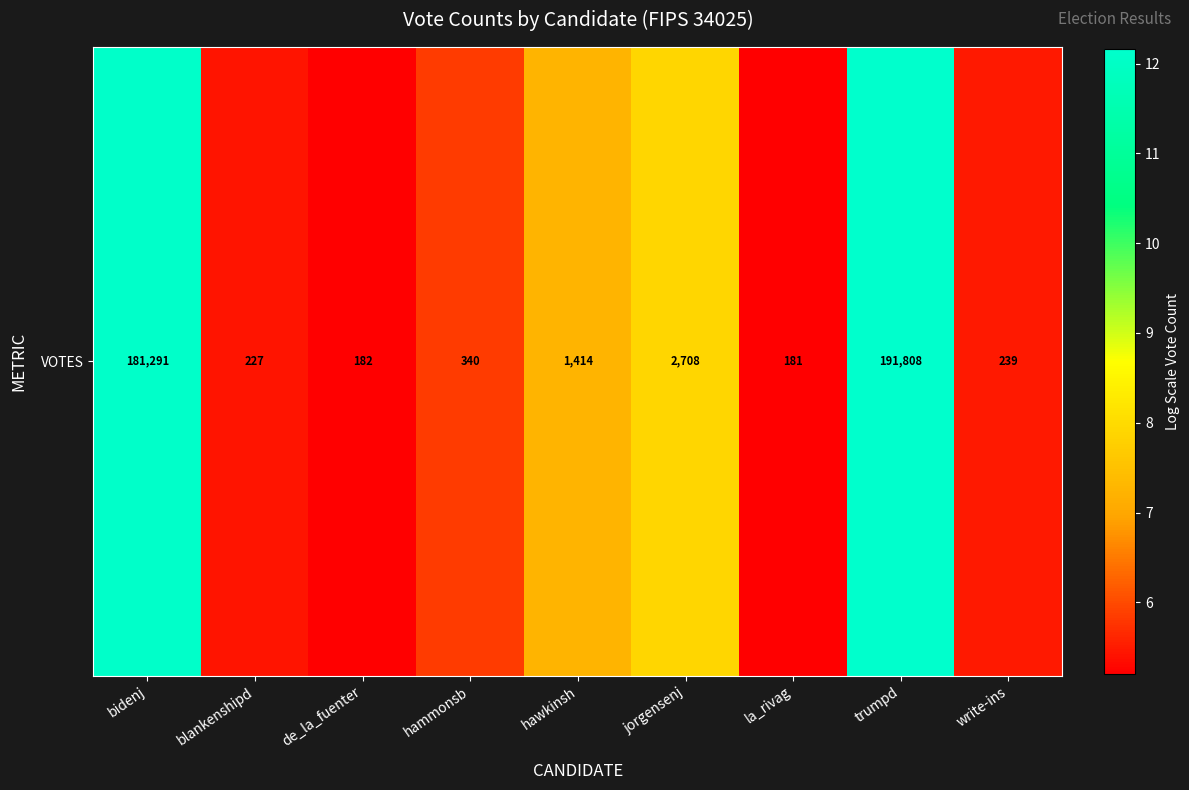

Reading left to right, list all the values displayed in this chart.

bidenj=12.1	blankenshipd=5.4	de_la_fuenter=5.2	hammonsb=5.8	hawkinsh=7.3	jorgensenj=7.9	la_rivag=5.2	trumpd=12.2	write-ins=5.5